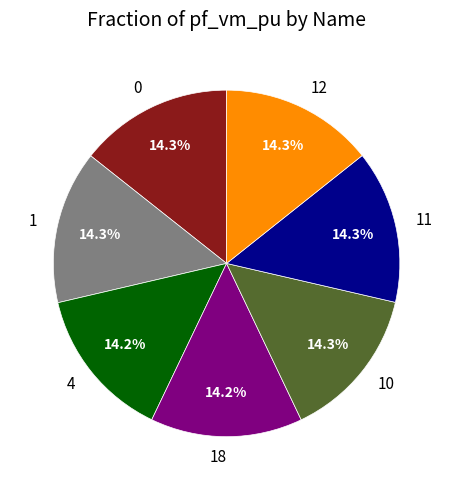

True or false: 18 accounts for 2% of the total.

False